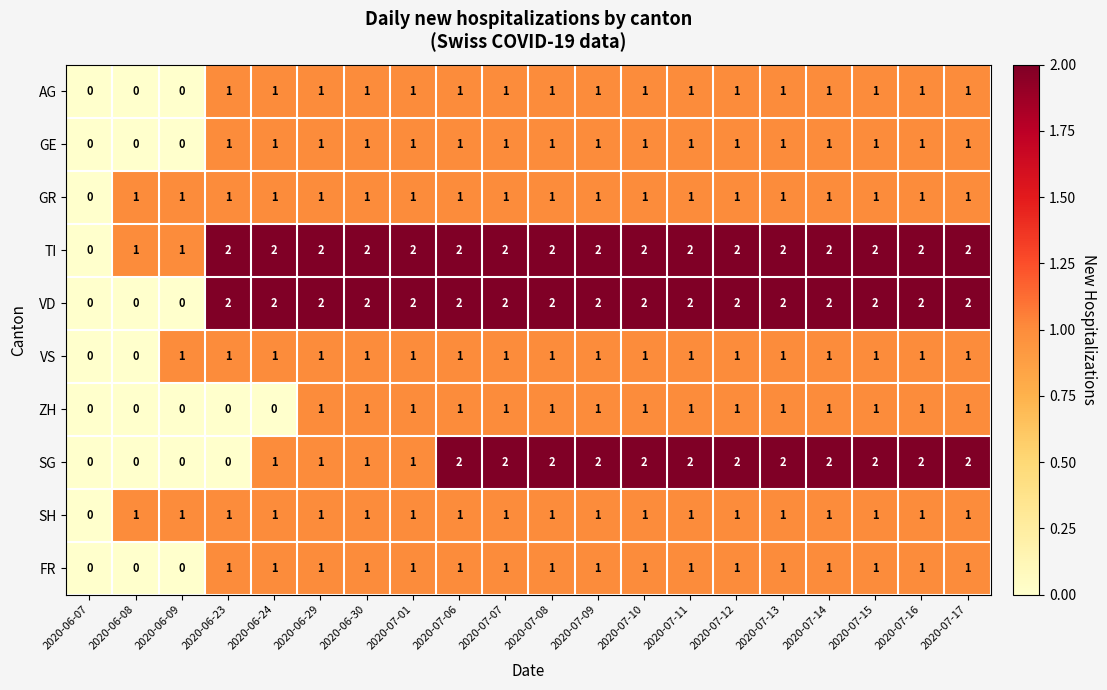

Which series has the largest total across all categories?

TI